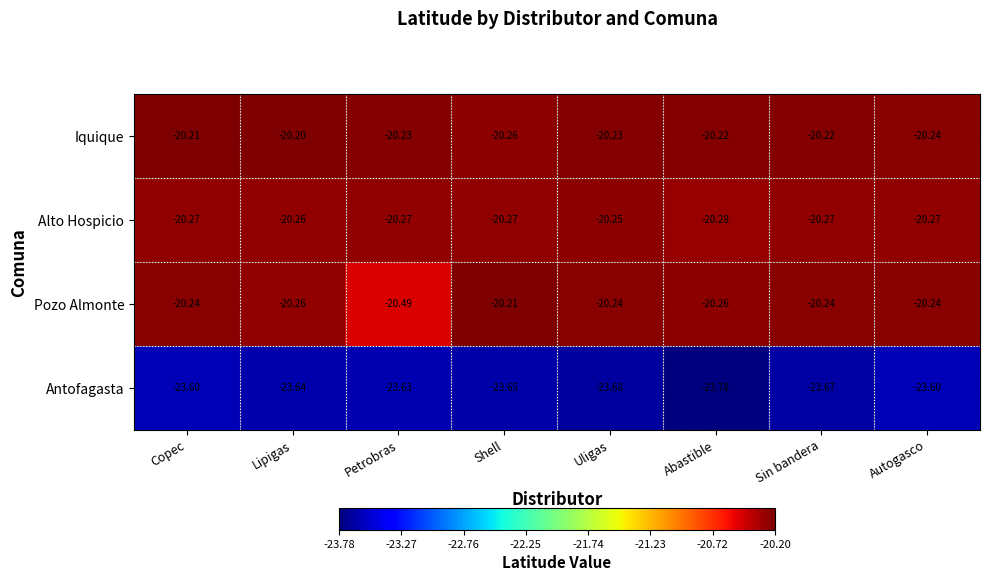

Rank the series at Sin bandera from highest to lowest value.

Iquique, Pozo Almonte, Alto Hospicio, Antofagasta